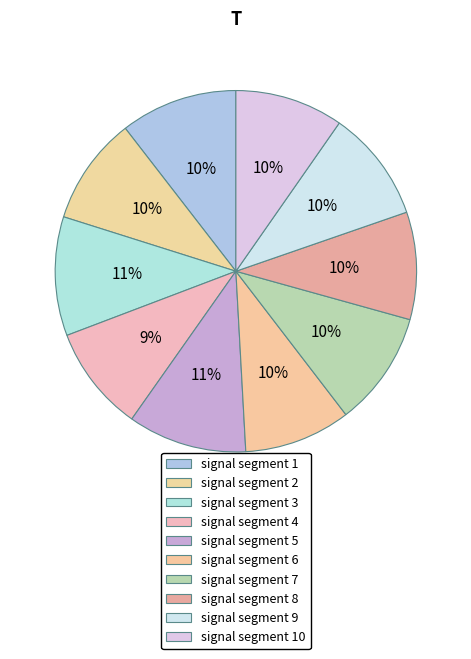

Count the number of slices in the pie.

10